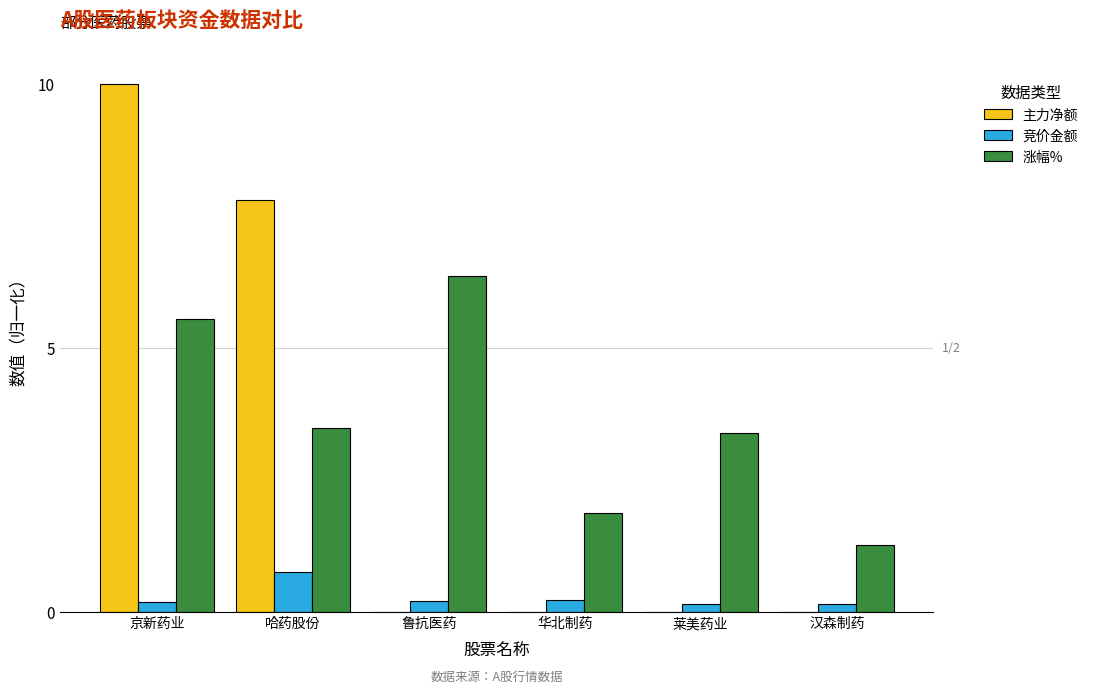

What are all the series names shown in the legend?

主力净额, 竞价金额, 涨幅%